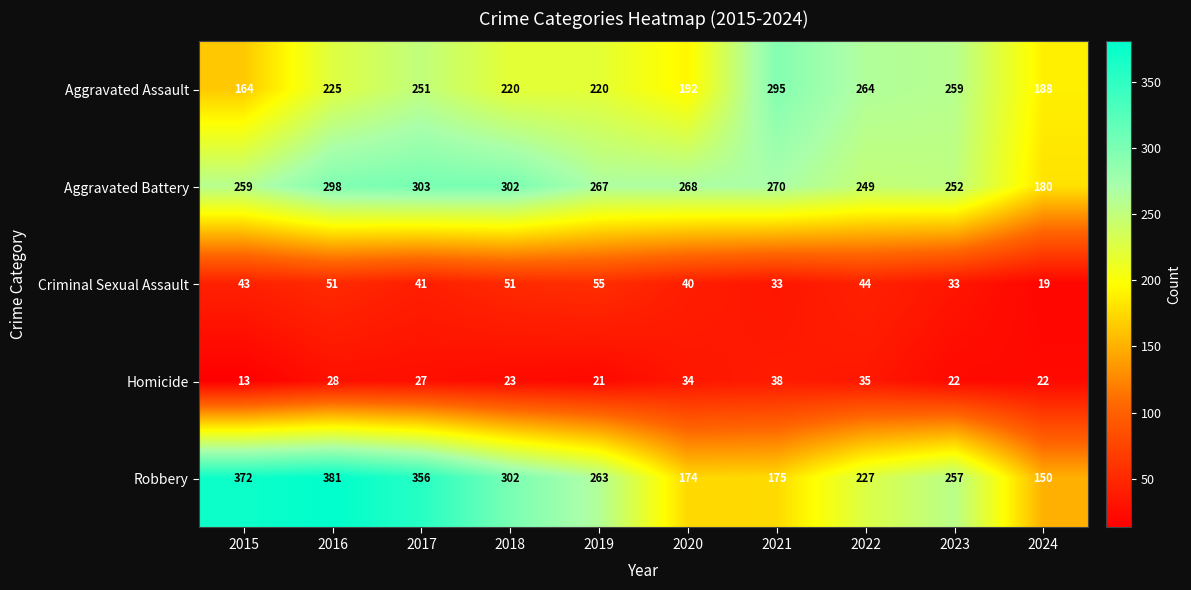

At which category does the chart reach its minimum across all series?

2015